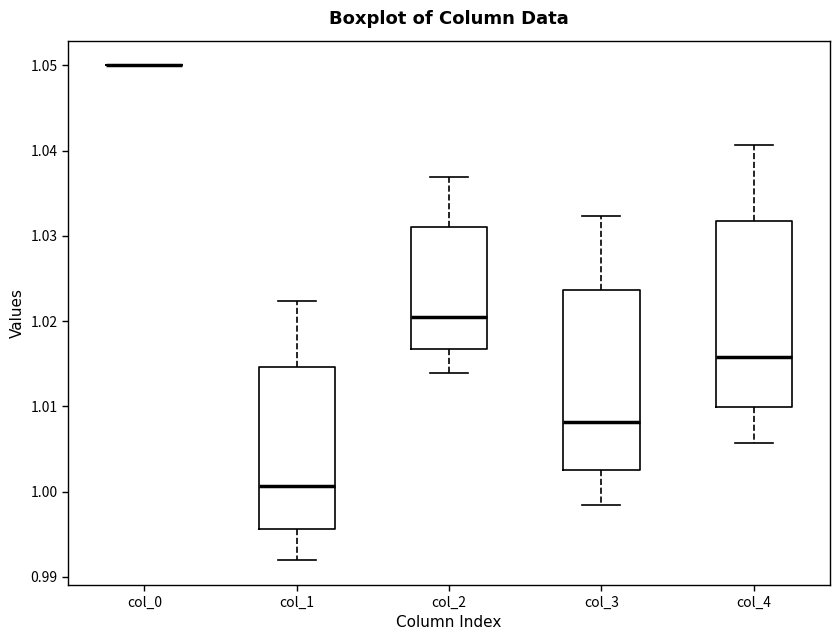

Where does the lower whisker of the box for col_2 end on the y-axis? The values are not printed on the chart, so give them approximately, as read against the axis.

1.014